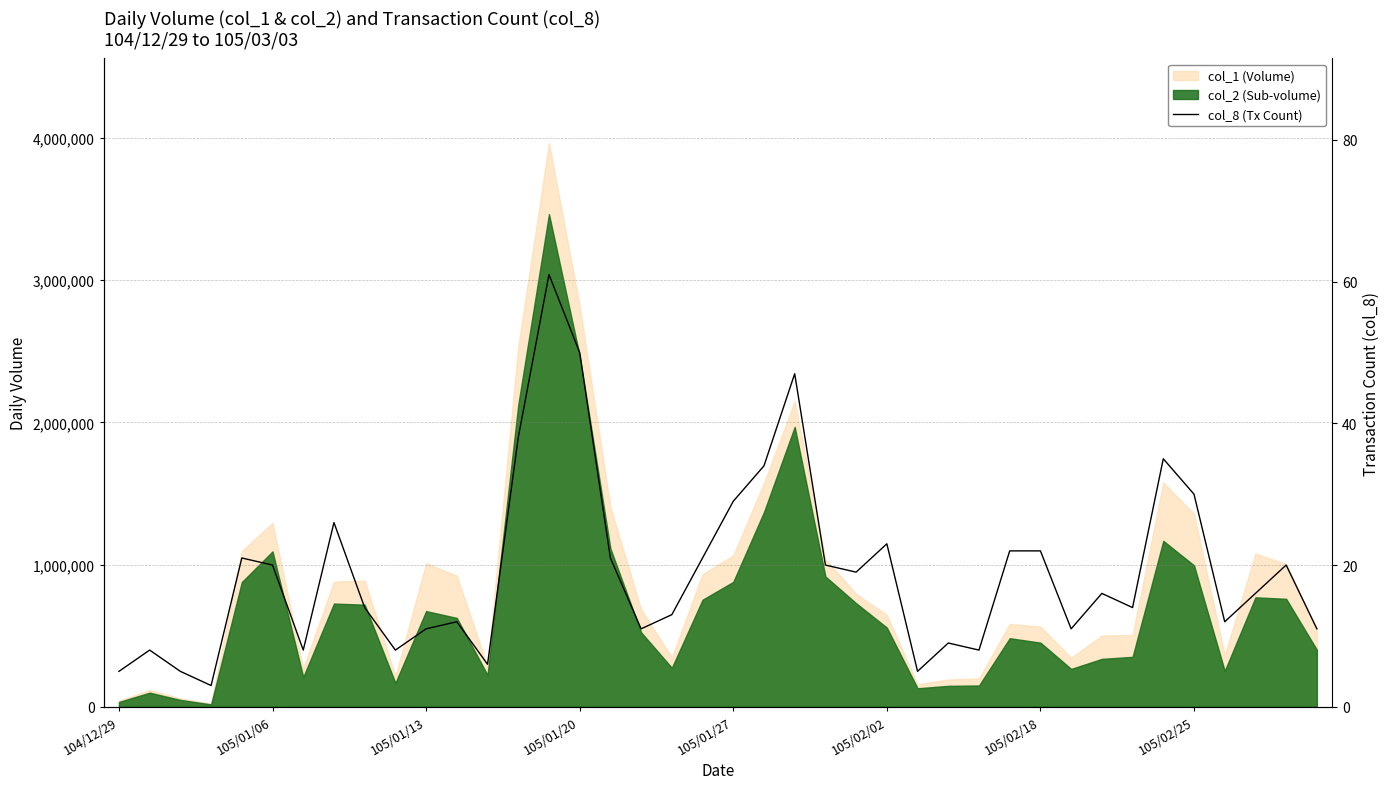

Which category has the highest value across all series?

14